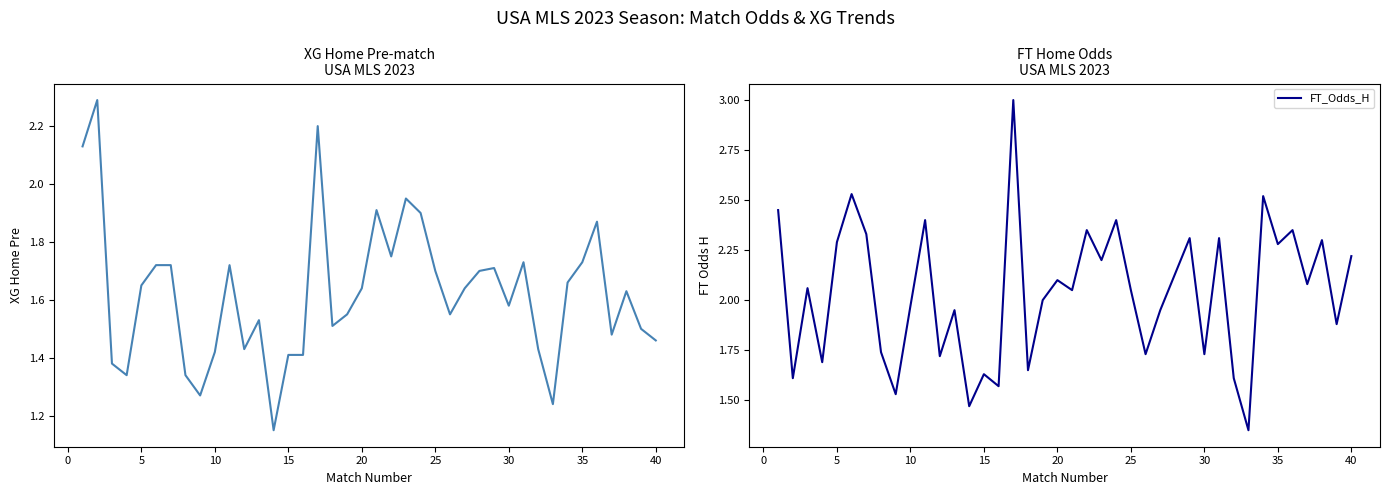

Rank the series by their average value, from lowest to highest.

XG_Home_Pre, FT_Odds_H